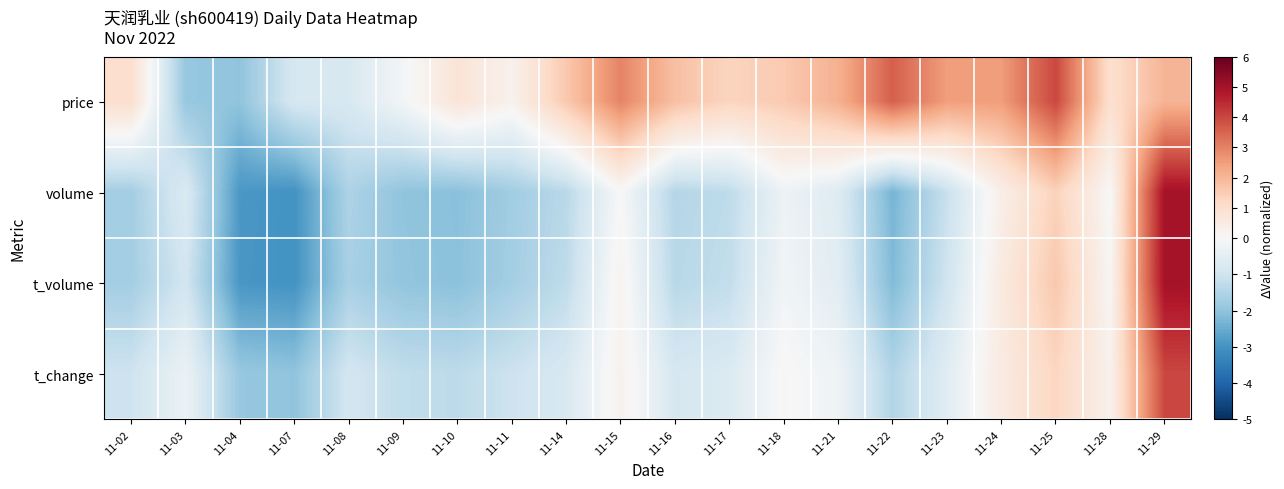

What is the maximum value shown in the chart?

5.0